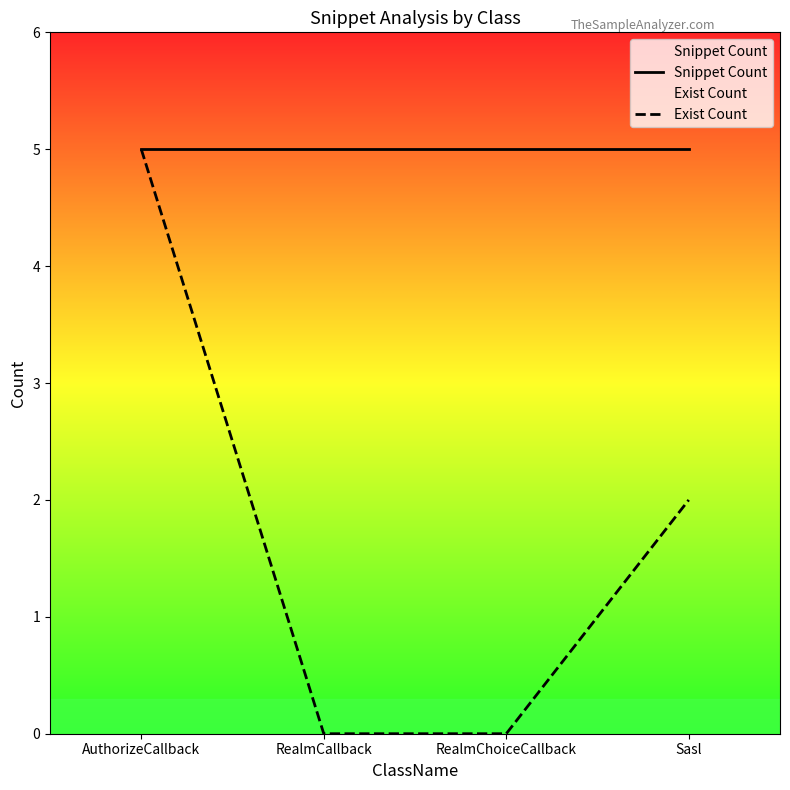

True or false: Exist Count and Snippet Count intersect in this chart.

False